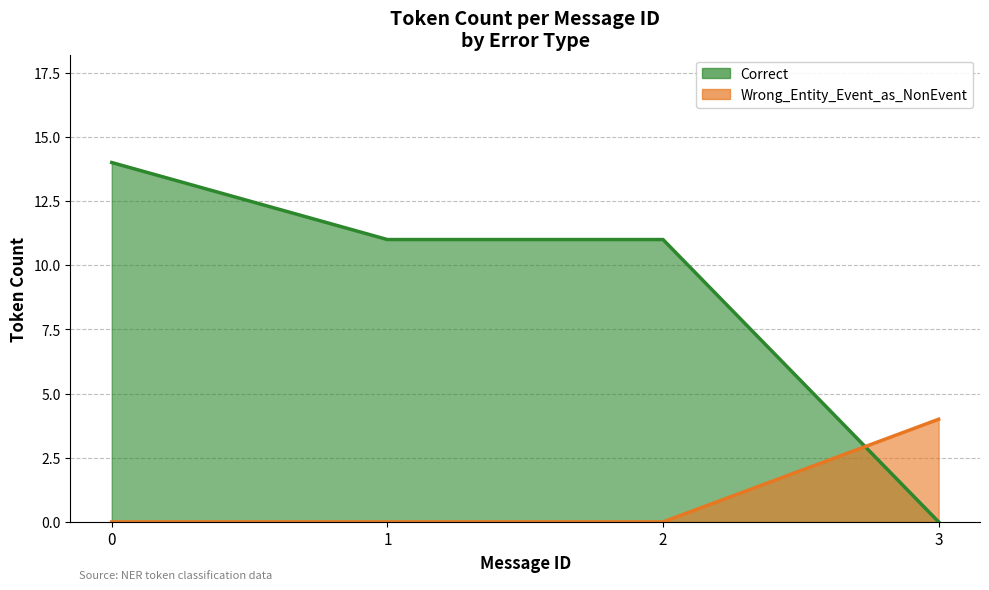

How many lines are shown in the chart?

2